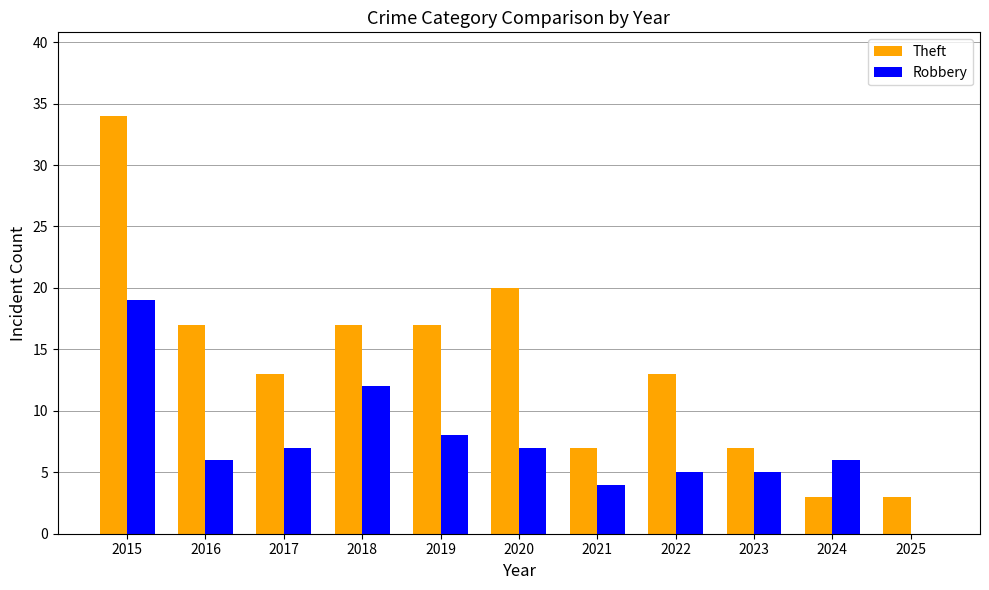

Are the bars horizontal?

No